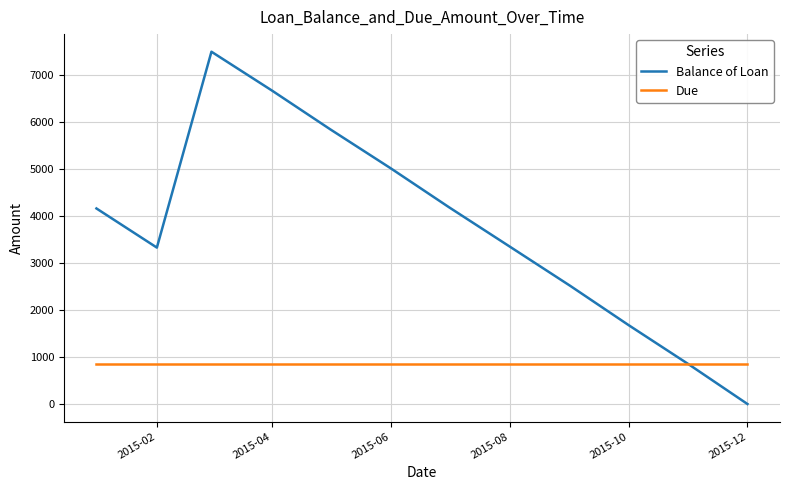

Which series has the largest total across all categories?

Balance of Loan